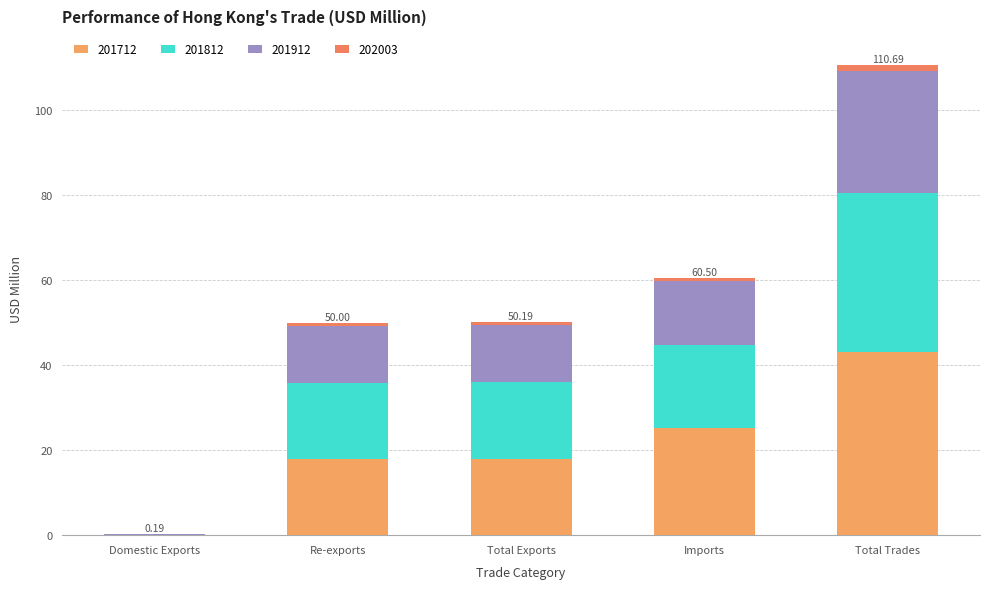

How many values in the 201712 series exceed 17?

4